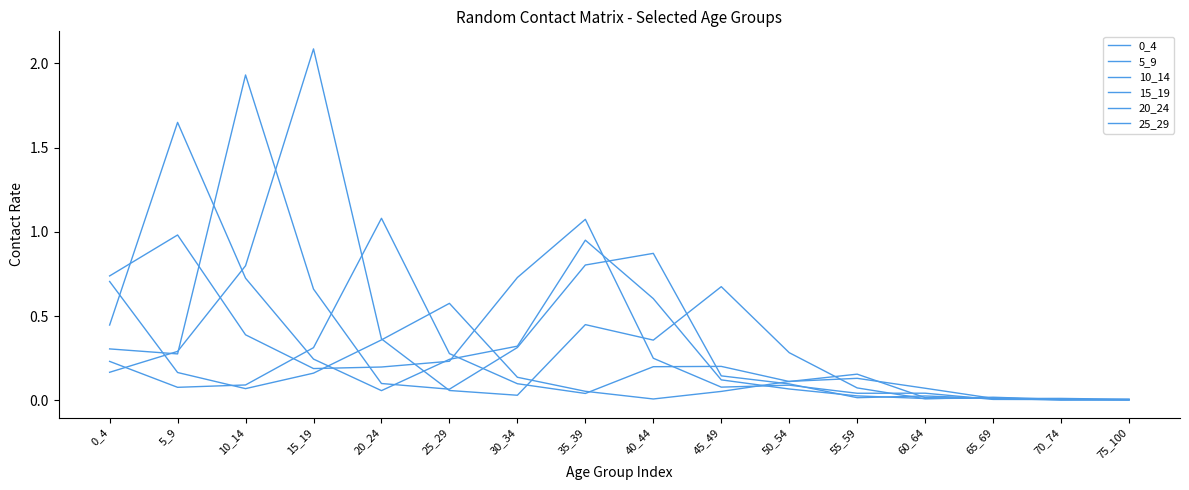

Which label corresponds to the largest value in the chart?

15_19